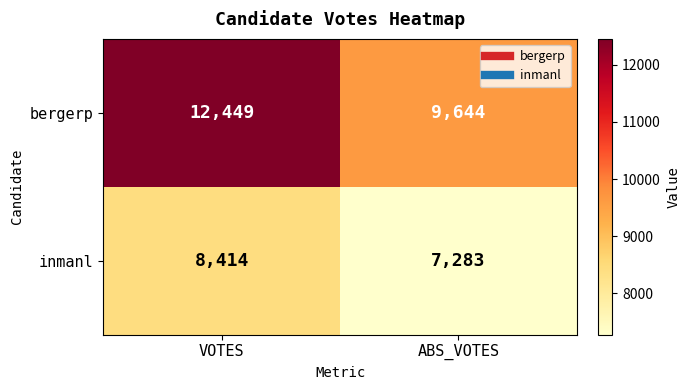

The inmanl series shows 4092 at ABS_VOTES. True or false?

False